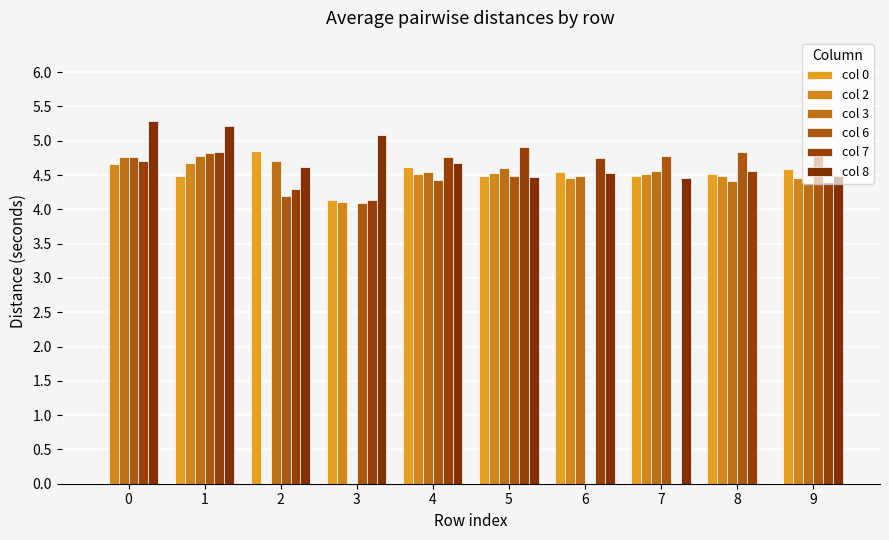

Rank the series by their maximum value, from highest to lowest.

col 8, col 7, col 0, col 6, col 3, col 2